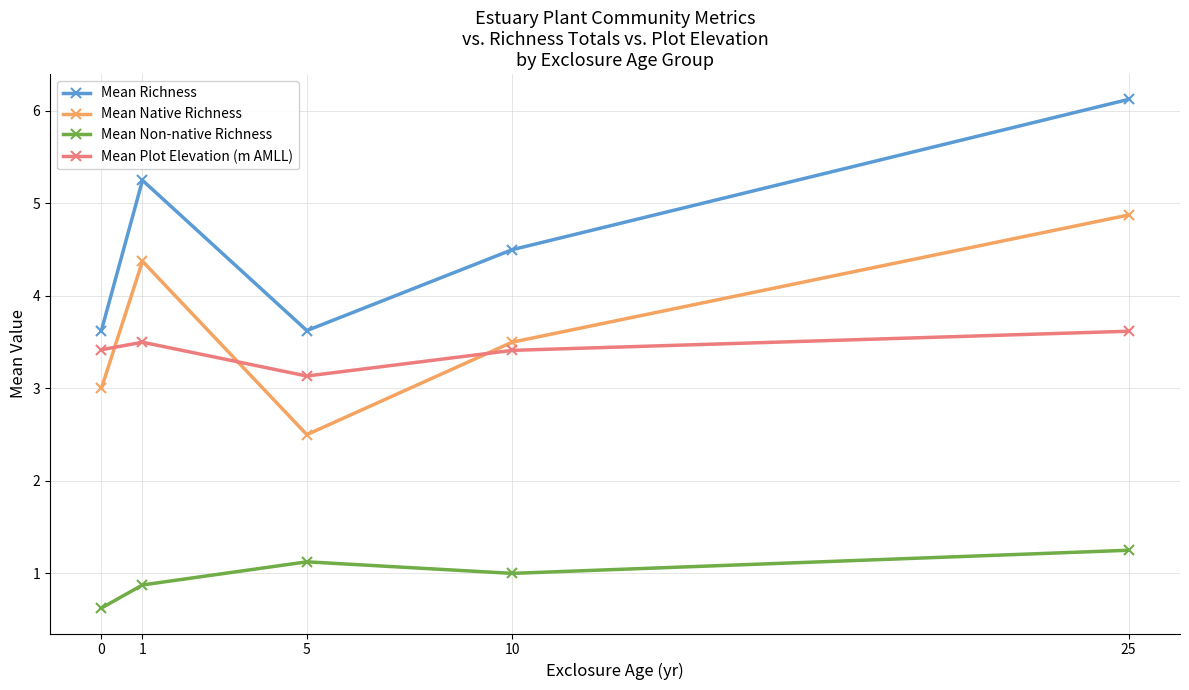

How many interior local peaks does the Mean Plot Elevation (m AMLL) series have?

1